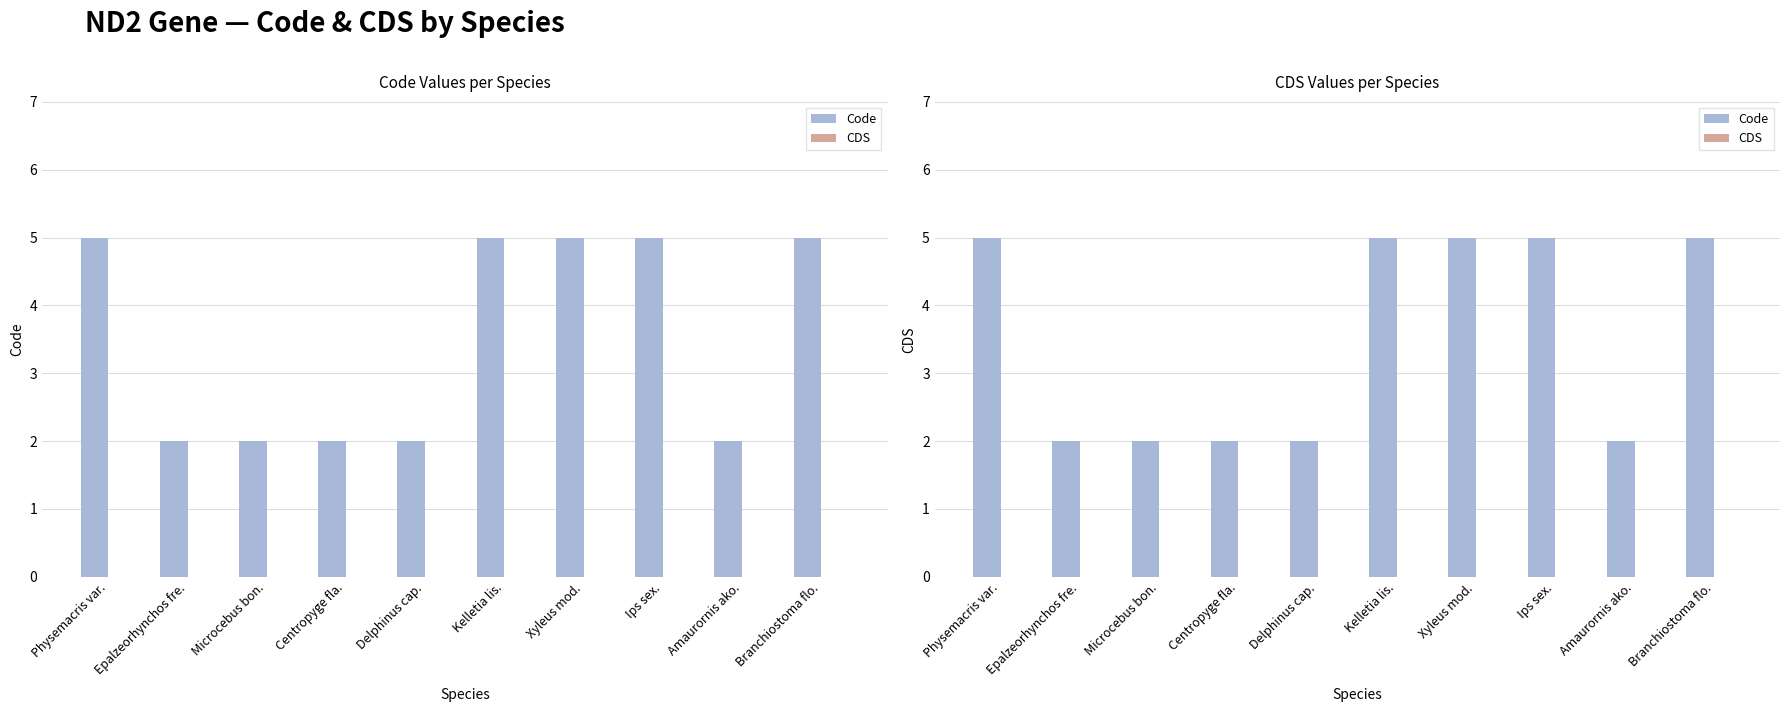

What is the difference between the highest and lowest values at Kelletia lis.?

5